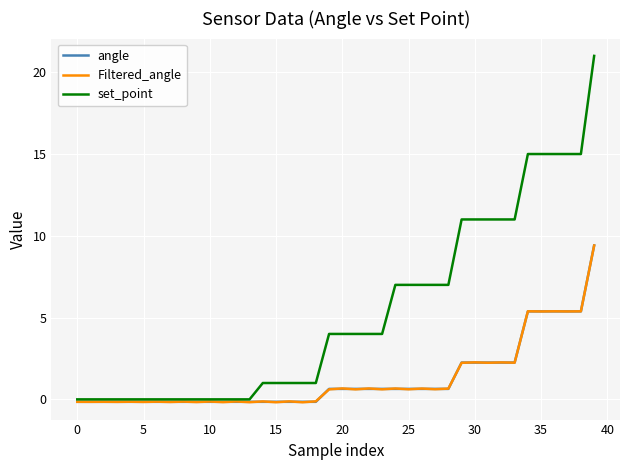

What is the greatest value displayed?

21.0